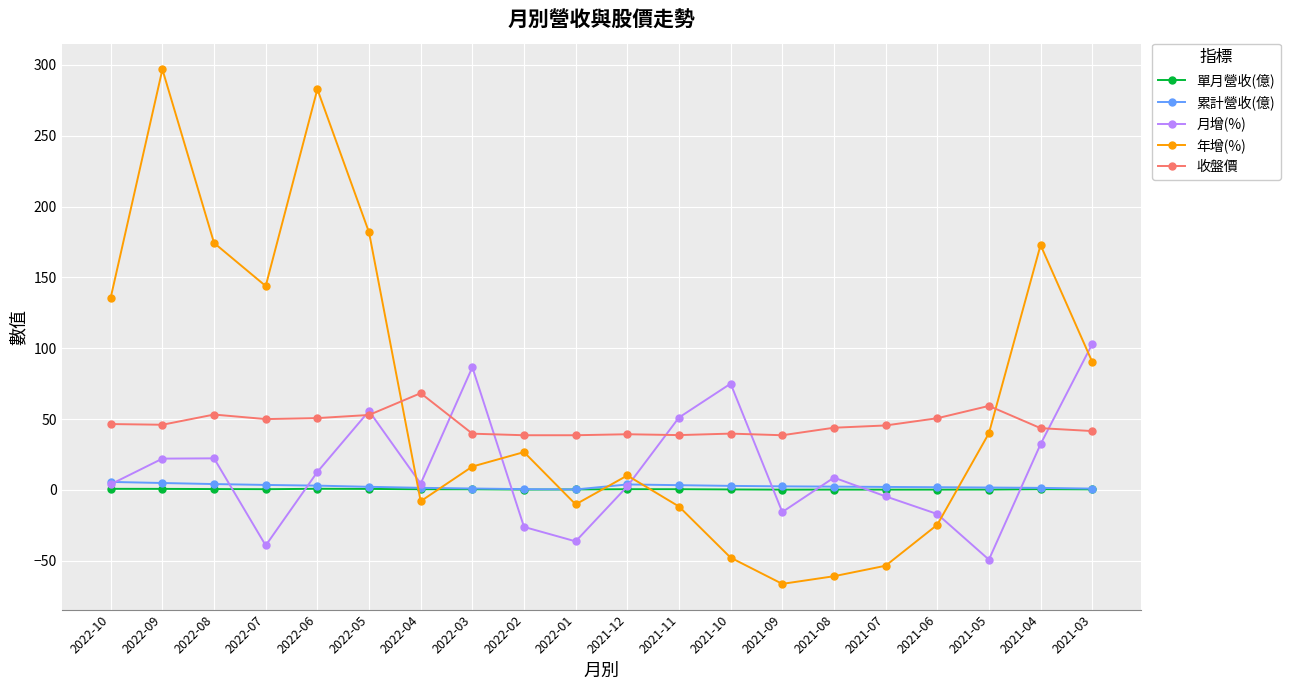

How many values in 月增(%) are below zero?

7